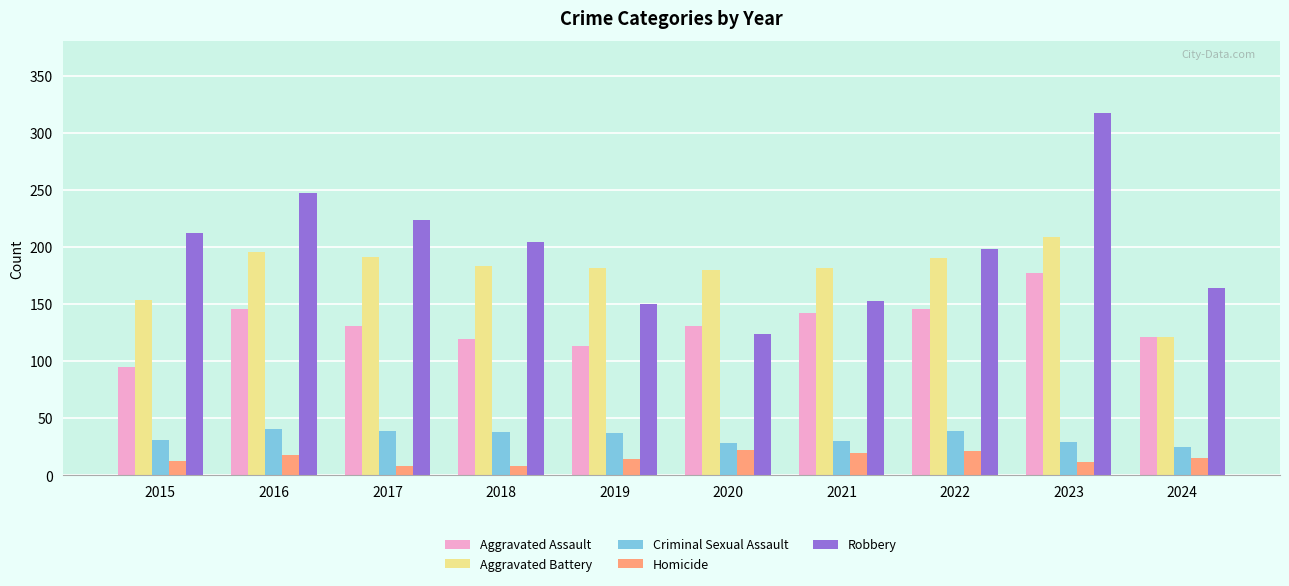

What is the value of the Aggravated Assault bar at the 7th from the left?

142